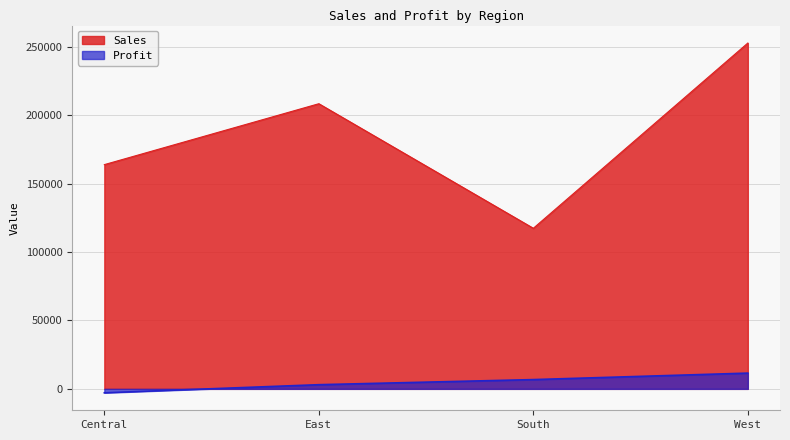

The Sales series shows 163797.2 at Central. True or false?

True